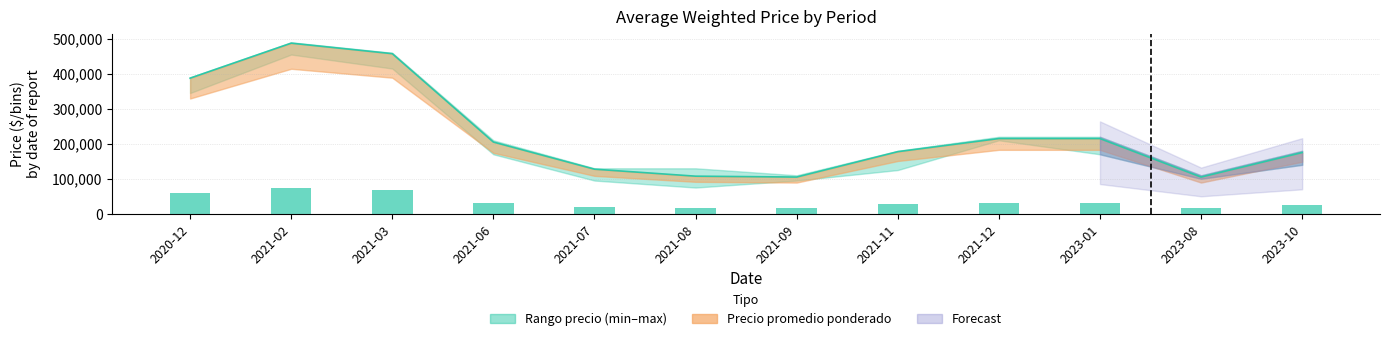

Rank the categories by value from highest to lowest.

2021-02, 2021-03, 2020-12, 2021-12, 2023-01, 2021-06, 2021-11, 2023-10, 2021-07, 2021-08, 2021-09, 2023-08